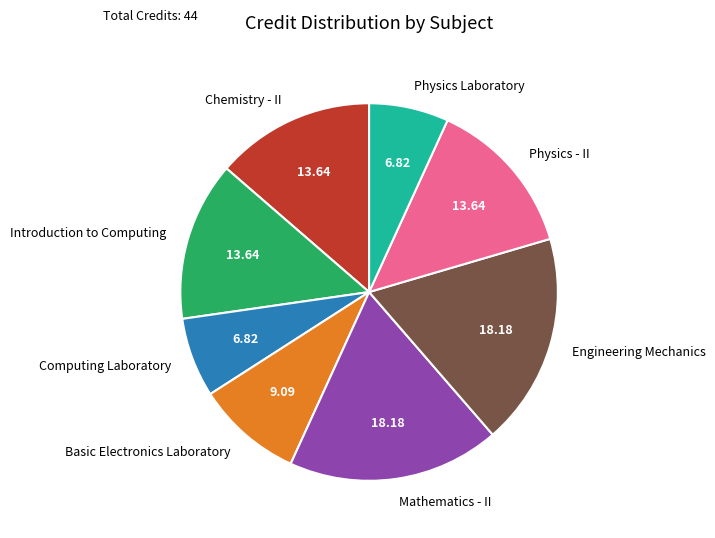

The Introduction to Computing slice represents 14% of the pie. True or false?

True